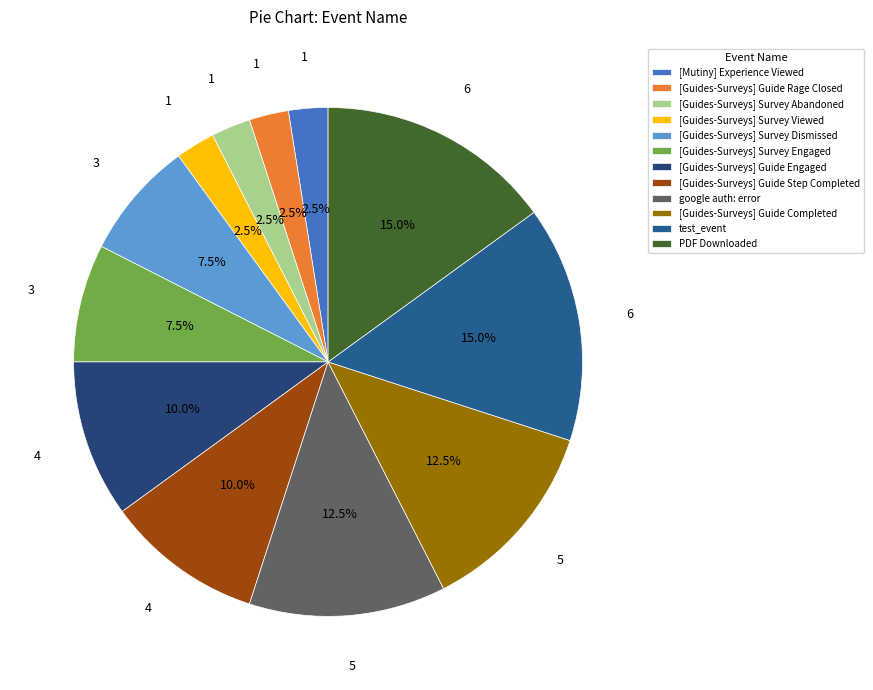

True or false: [Guides-Surveys] Survey Dismissed accounts for 16% of the total.

False